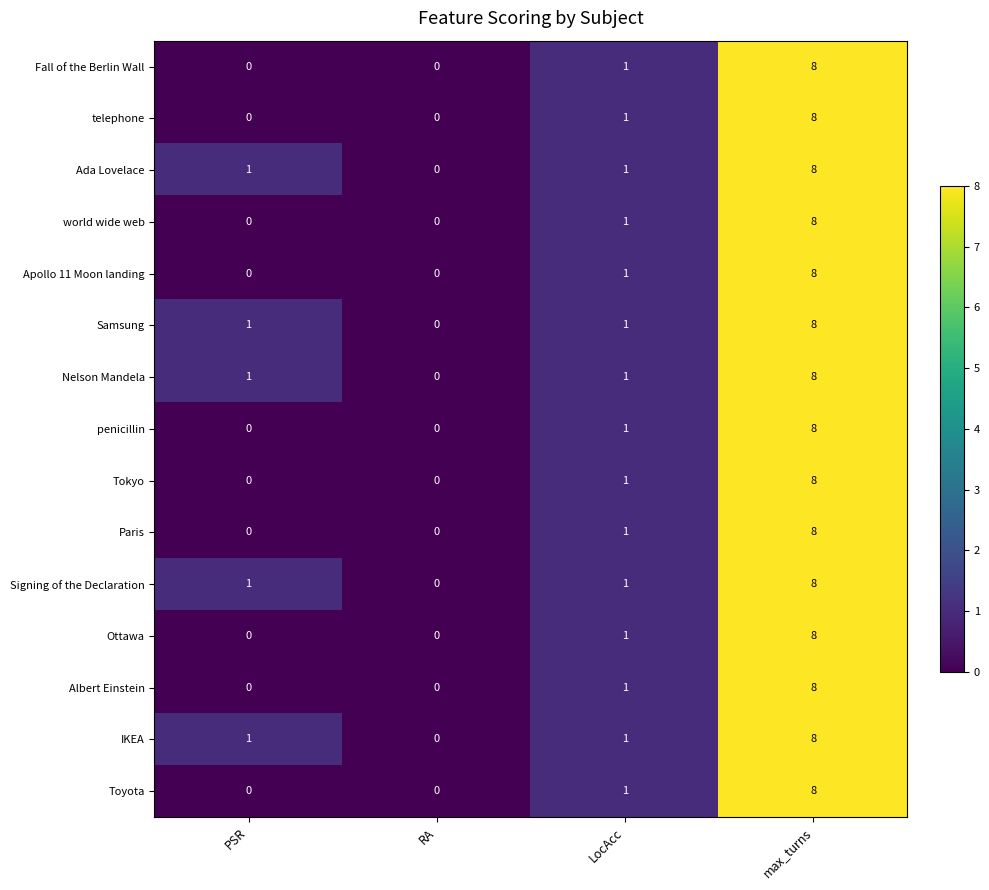

True or false: IKEA has a value of 1 at LocAcc.

True